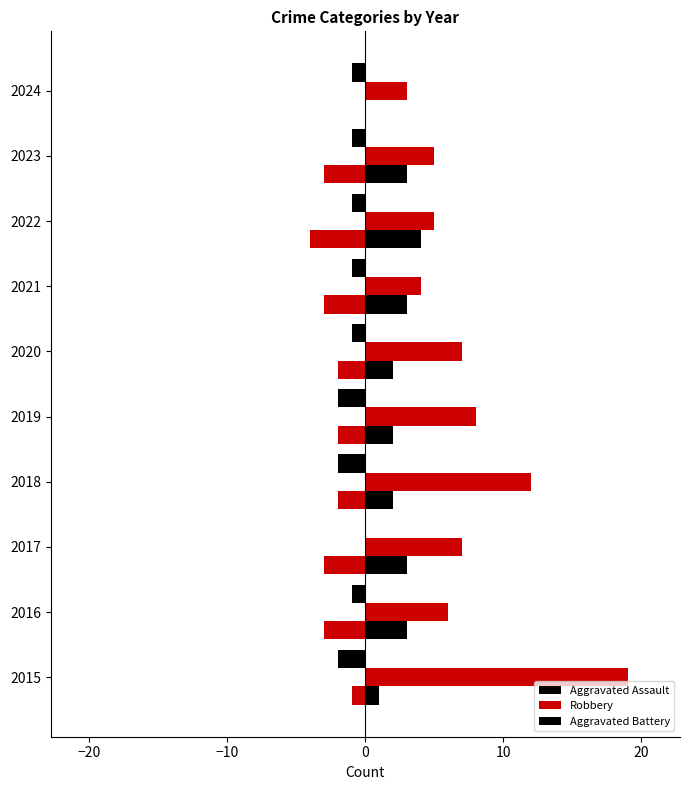

The value of Aggravated Battery at 2015 is 1. True or false?

False